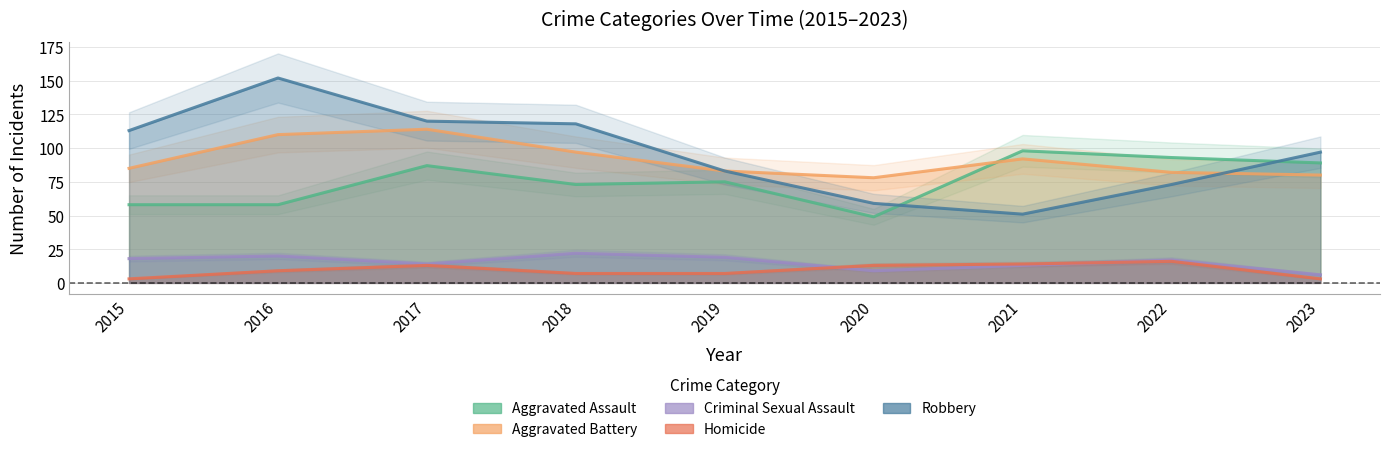

True or false: Homicide and Aggravated Battery intersect in this chart.

False